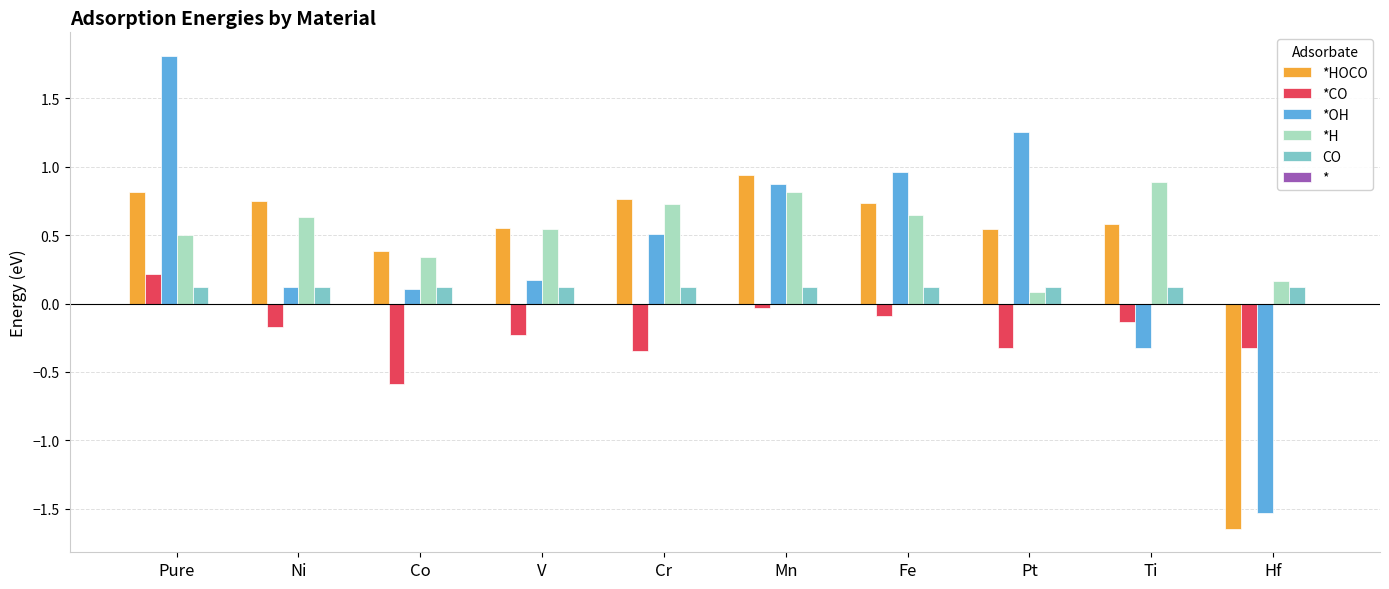

True or false: *H has a value of 0.7 at Cr.

True